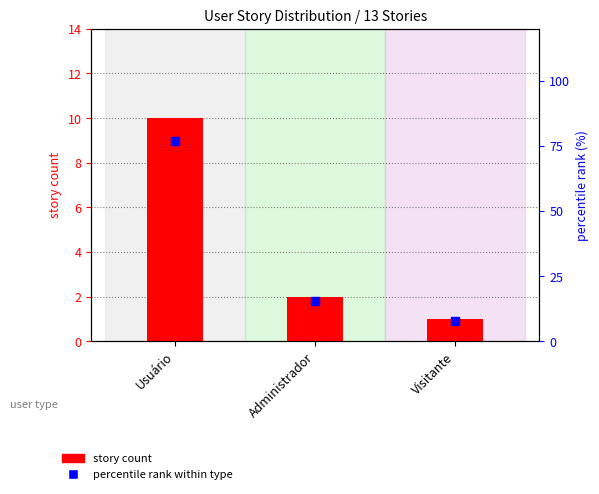

Reading left to right, extract all data points from this chart.

story count: 10.0	2.0	1.0
percentile rank within type: 76.9	15.4	7.7